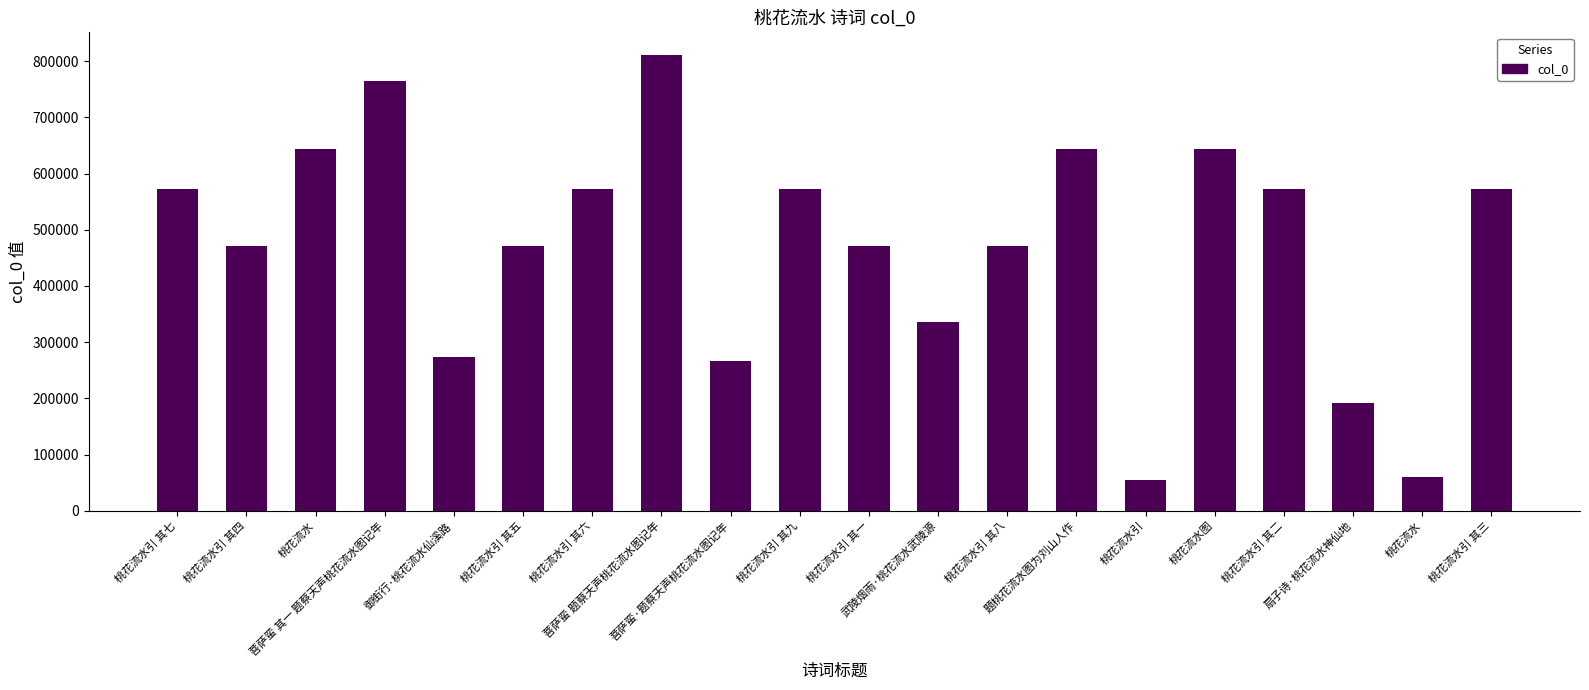

What is the approximate value at 桃花流水引 其二?

573171